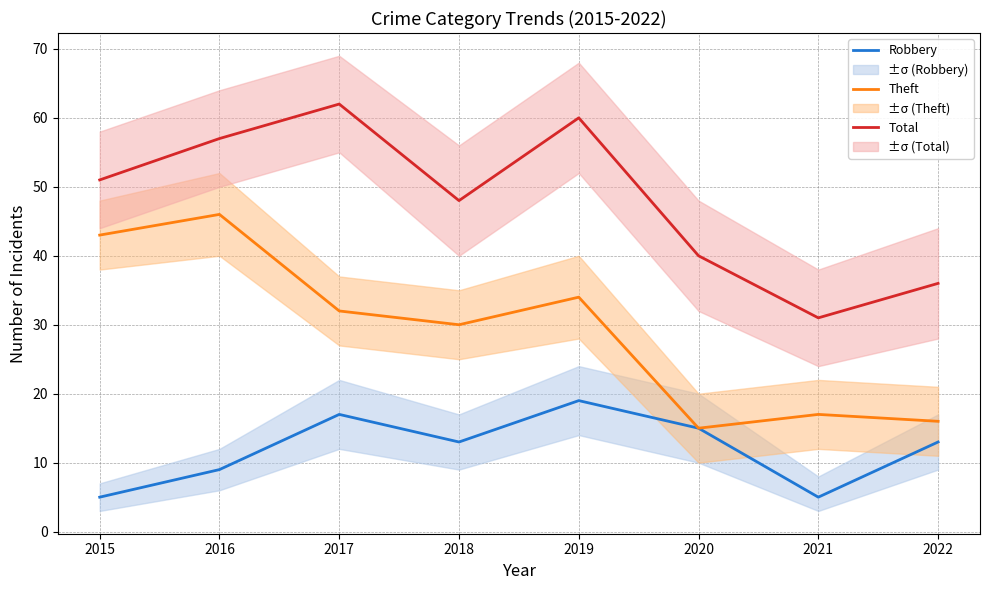

What are all the series names shown in the legend?

Robbery, Theft, Total